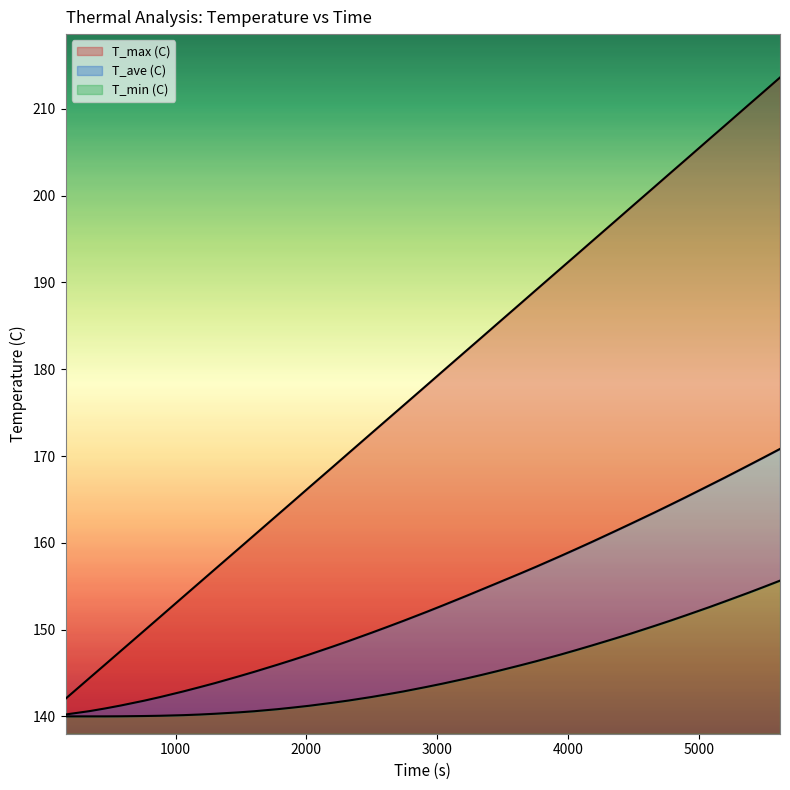

What is the difference between the maximum and minimum values in the T_max (C) series?

71.6